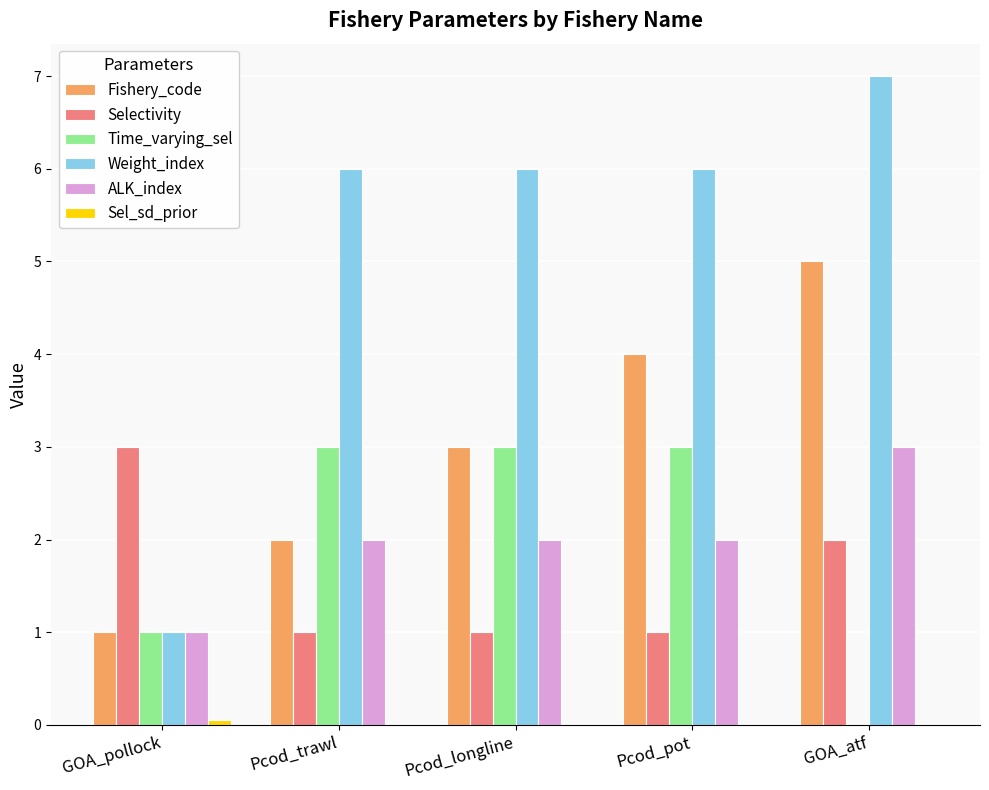

How many data points does each series have?

5